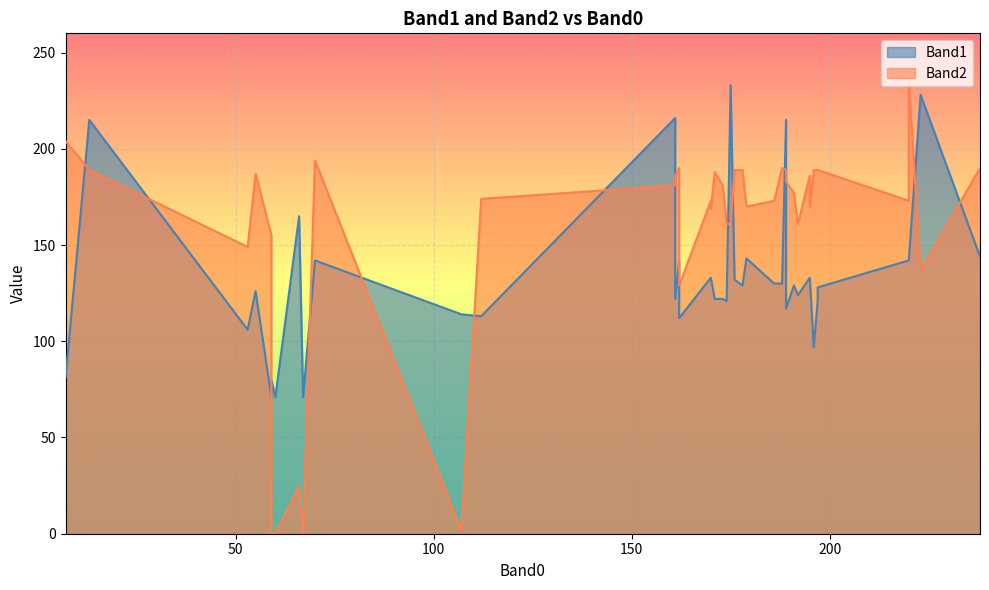

At which category does Band2 reach its first local peak?

7